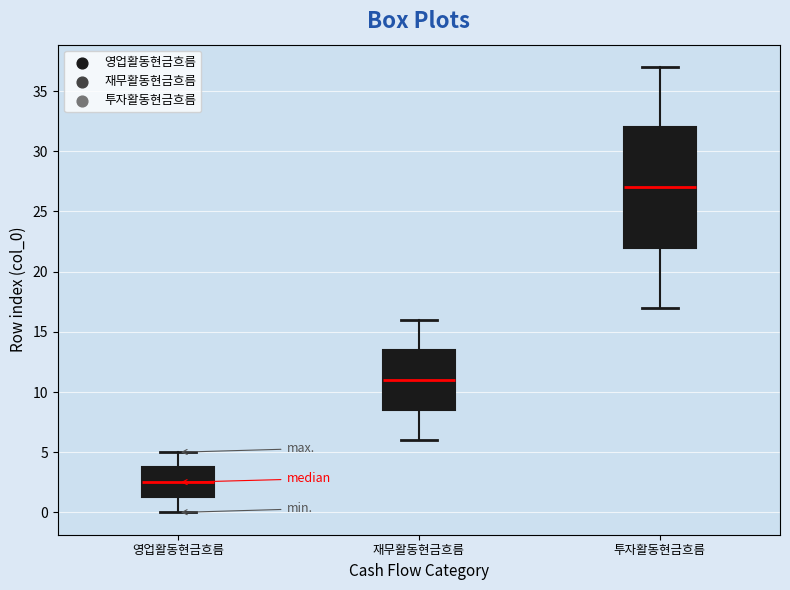

Which box has the lowest median line?

영업활동현금흐름